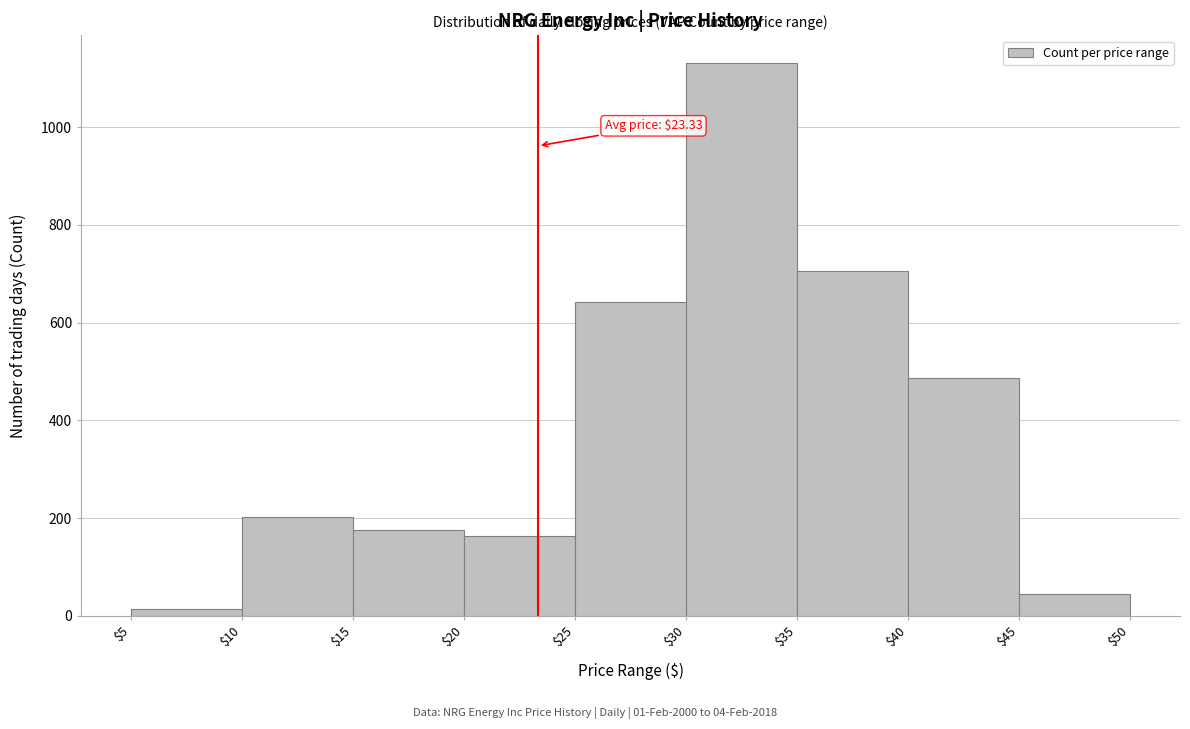

Over which range of the x-axis is the bar tallest?

$30 to $35